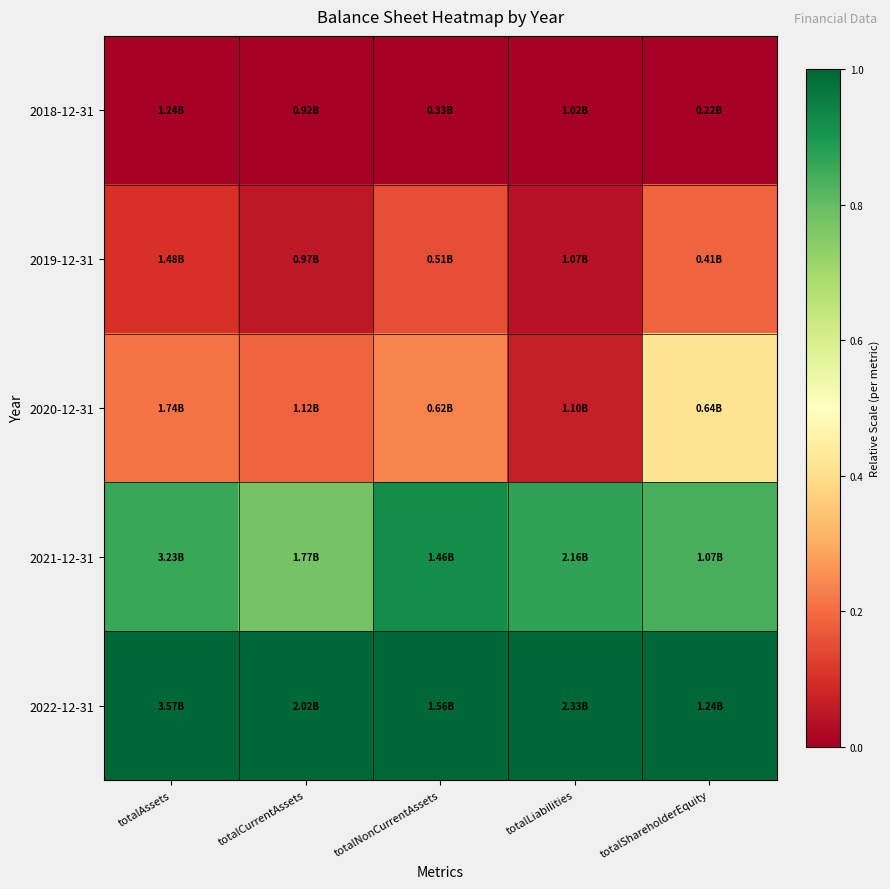

Between totalLiabilities and totalShareholderEquity, which is larger?

totalLiabilities